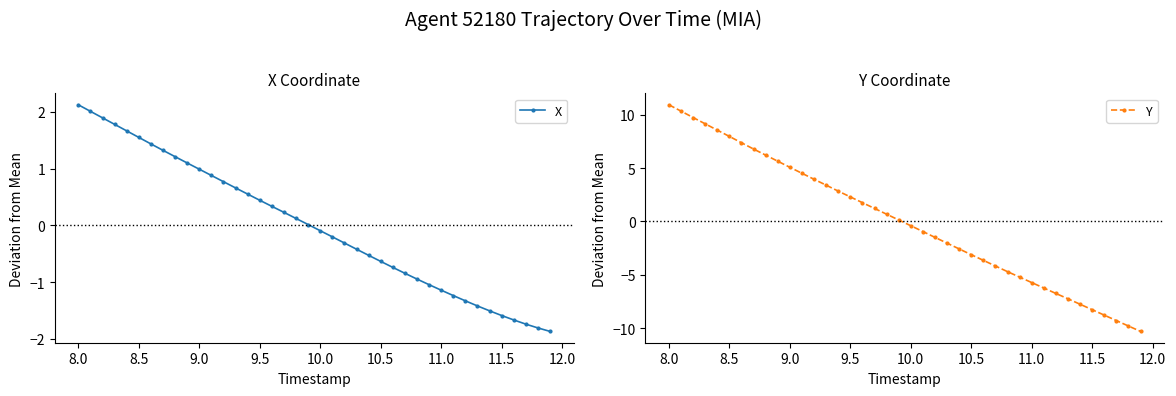

Which category has the highest value in the Y series?

8.0